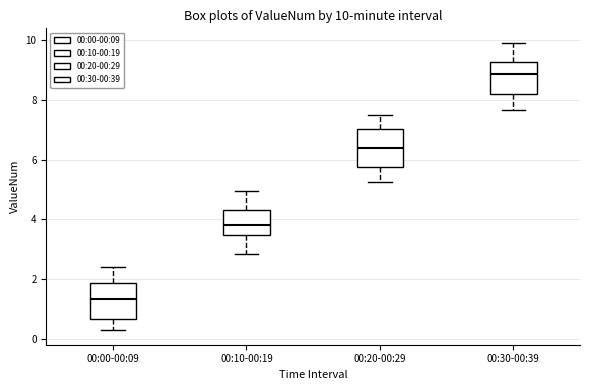

Which box's median line is the highest?

00:30-00:39